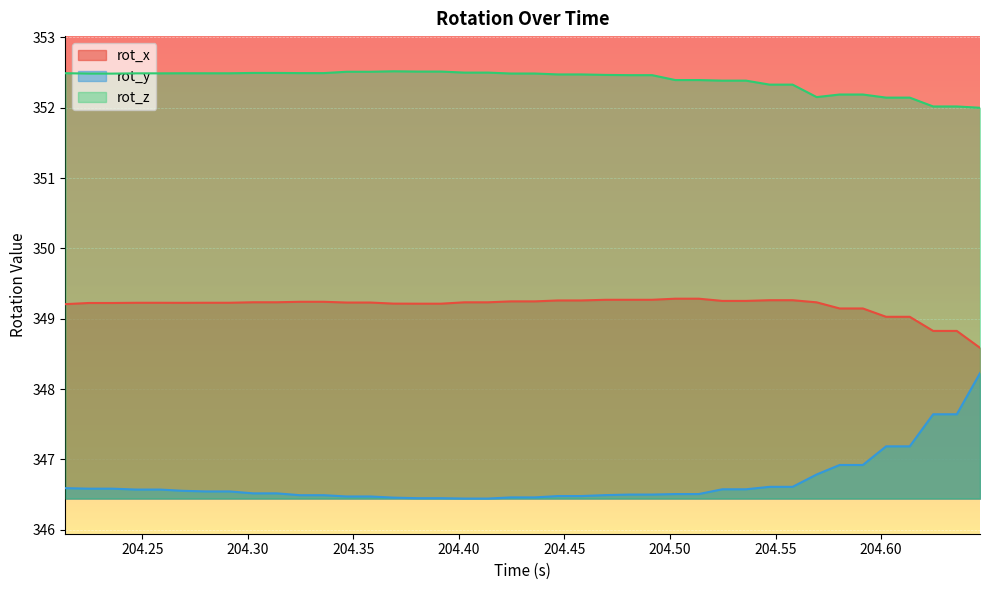

What is the sum of all rot_x values?

13967.6